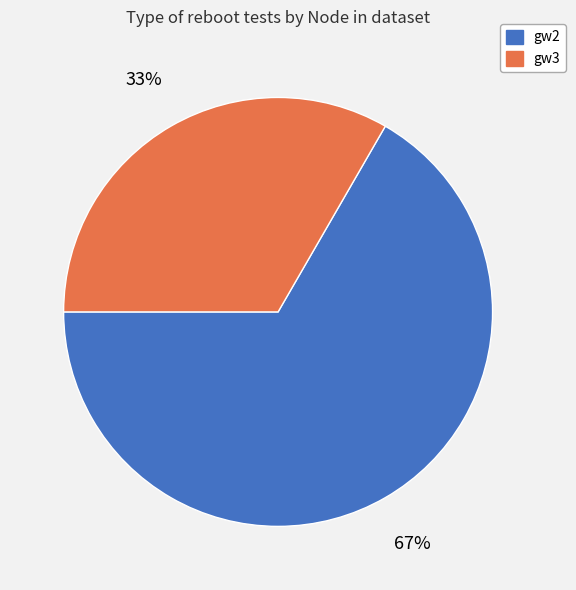

Combined, do gw2 and gw3 account for over 50%?

Yes